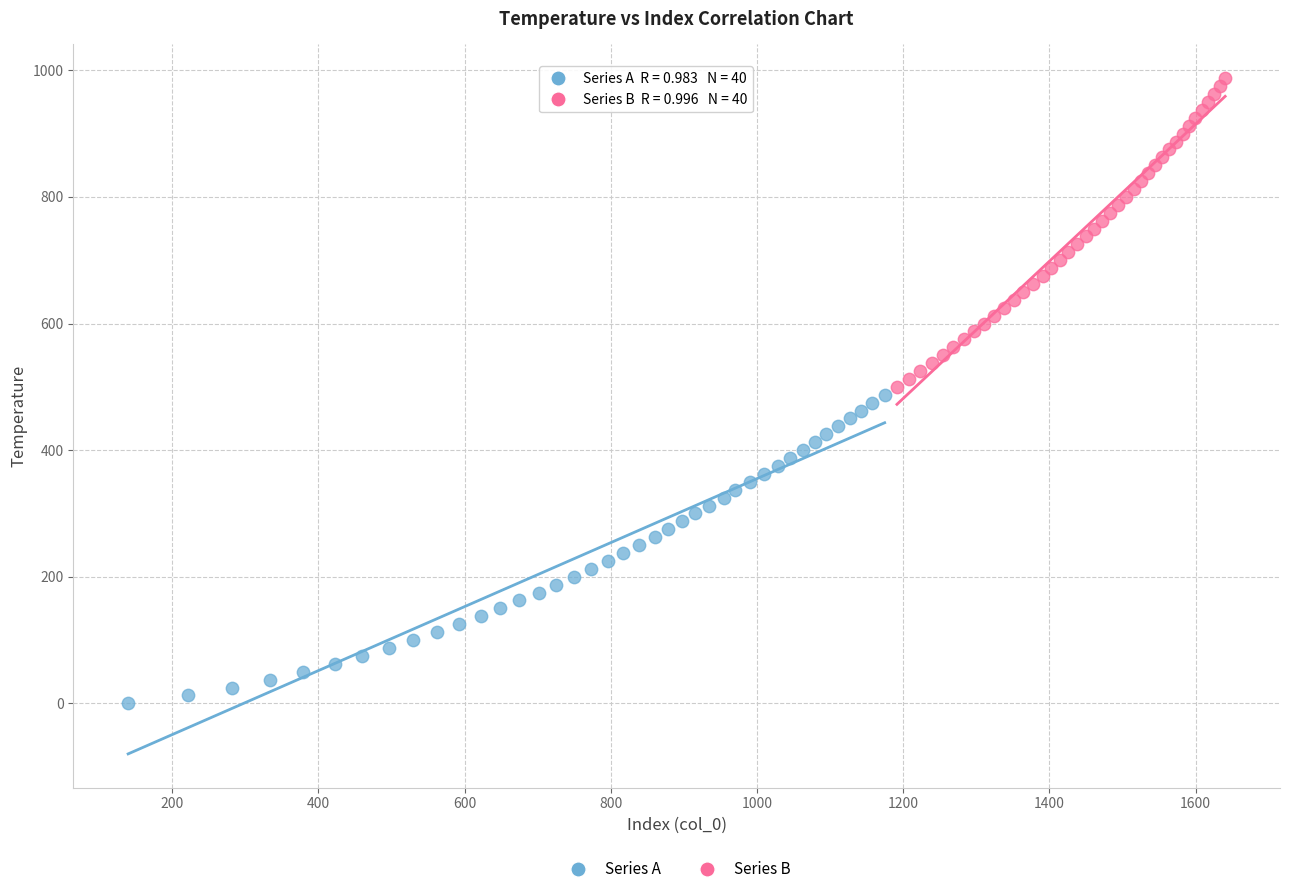

Which series reaches the maximum Y coordinate?

Series B